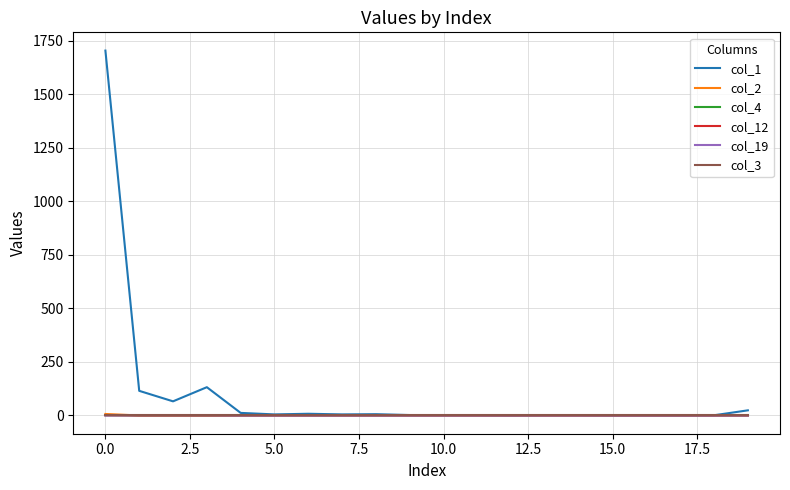

What is the label of the 11th point from the left?

10